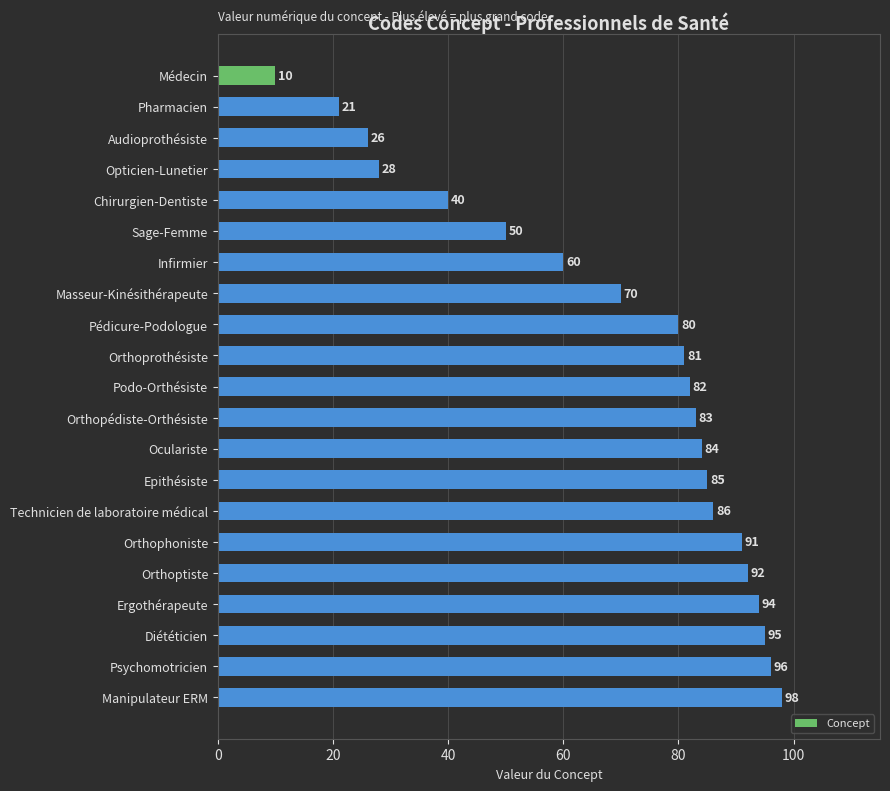

Between Chirurgien-Dentiste and Manipulateur ERM, which is larger?

Manipulateur ERM